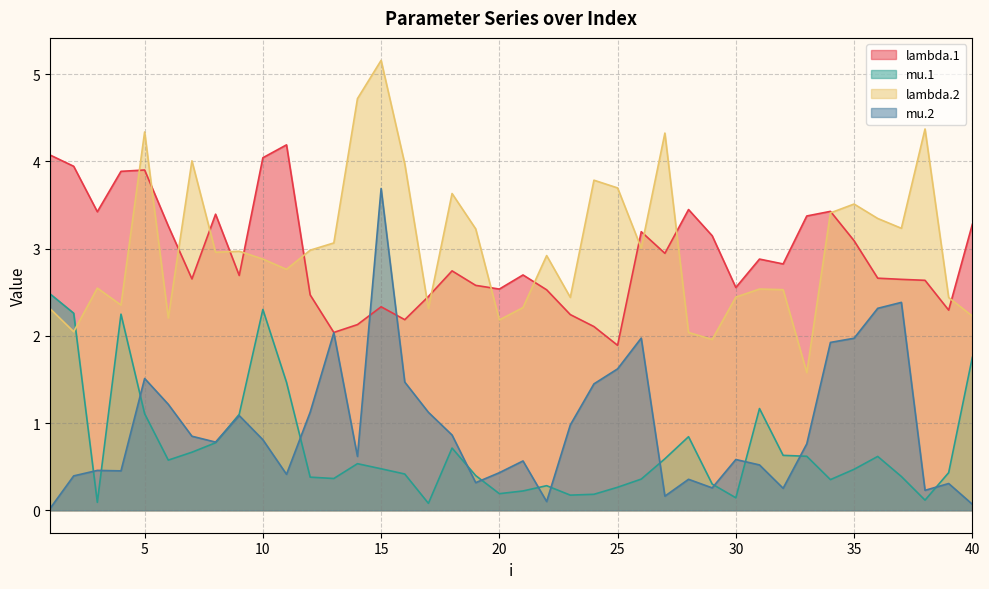

True or false: mu.2 and lambda.2 cross at least once.

False